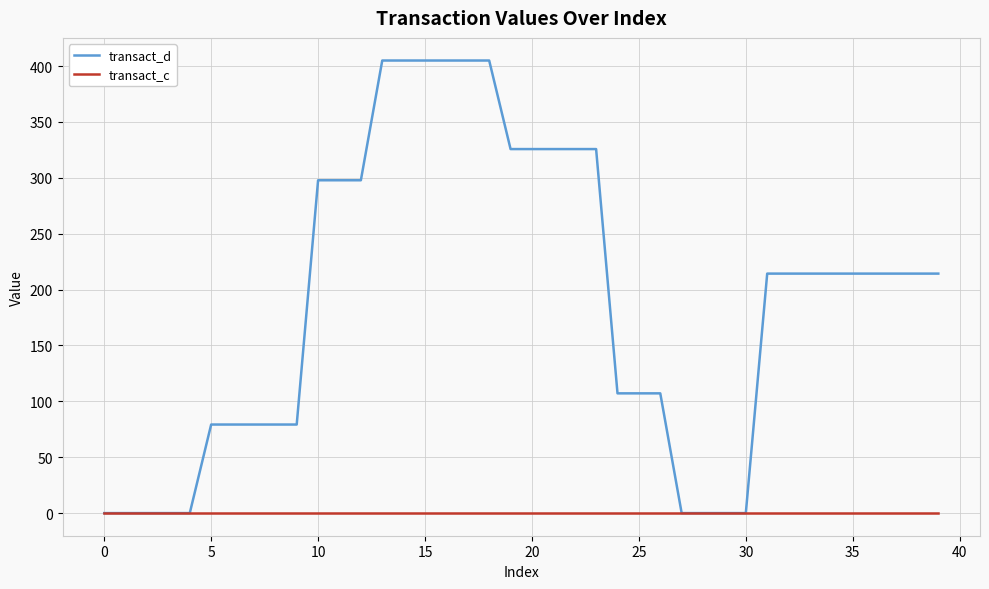

What is the highest value of the transact_d series?

405.0